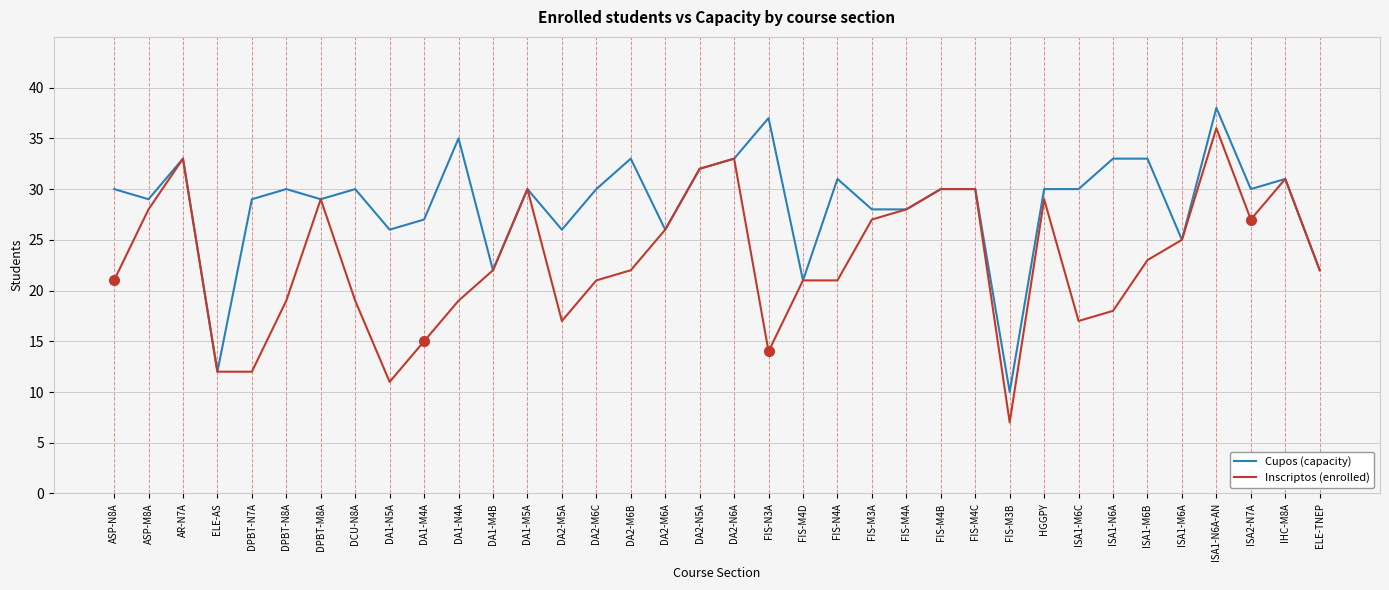

Reading left to right, what are all the values shown in this chart?

Cupos (capacity): 30	29	33	12	29	30	29	30	26	27	35	22	30	26	30	33	26	32	33	37	21	31	28	28	30	30	10	30	30	33	33	25	38	30	31	22
Inscriptos (enrolled): 21	28	33	12	12	19	29	19	11	15	19	22	30	17	21	22	26	32	33	14	21	21	27	28	30	30	7	29	17	18	23	25	36	27	31	22